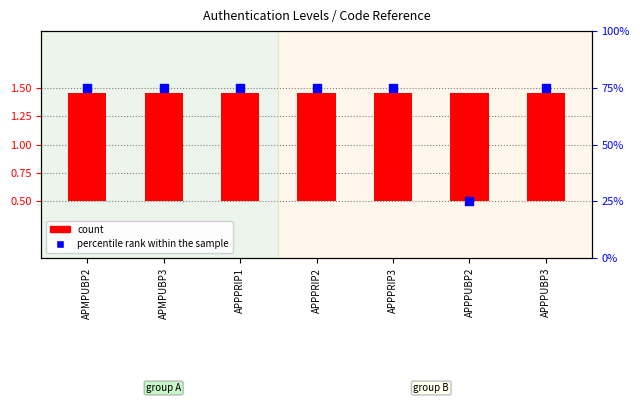

Is the value of count at APMPUBP3 greater than the value of percentile rank within the sample at APPPUBP2?

No